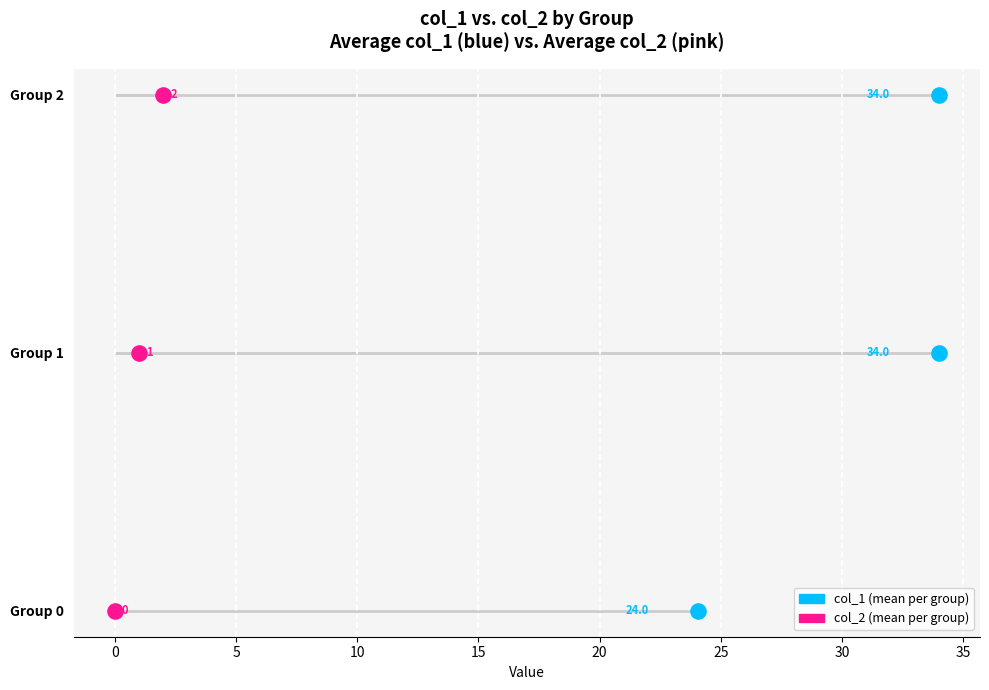

Which series has the largest total across all categories?

col_1